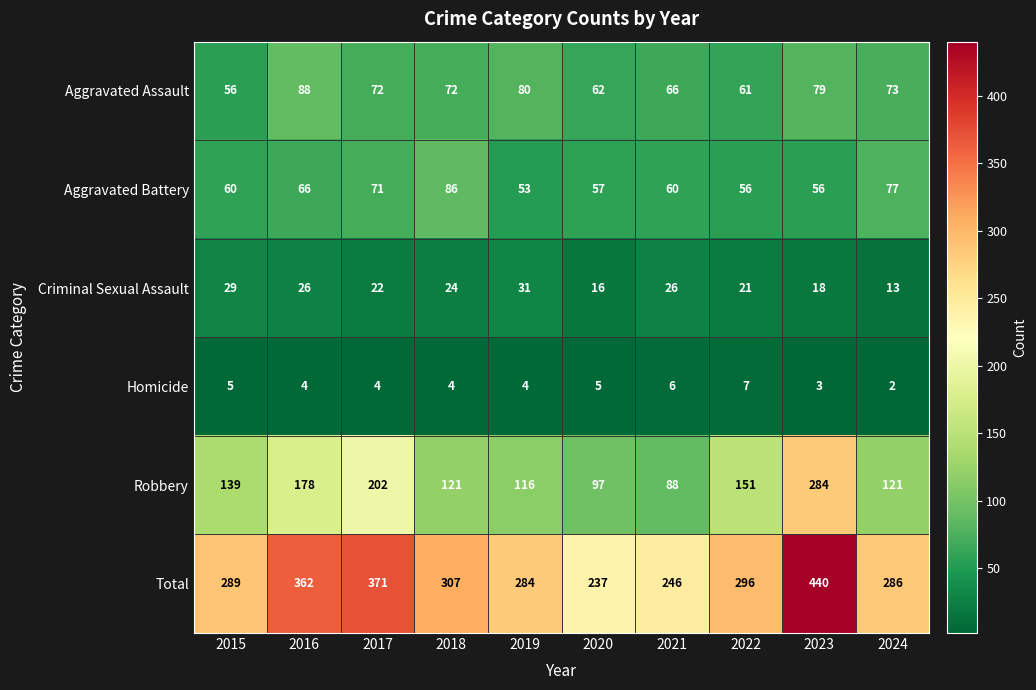

At which category is the sum across all series the highest?

2023